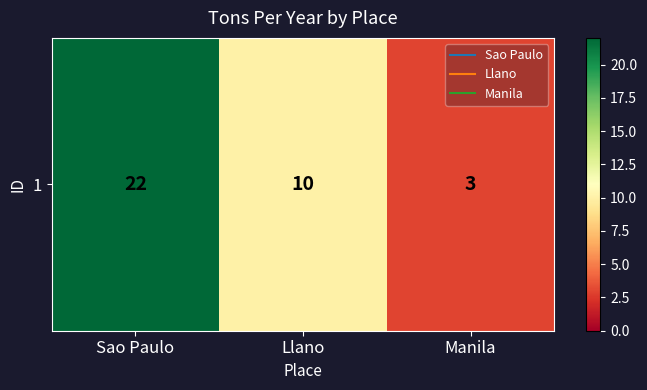

What is the greatest value displayed?

22